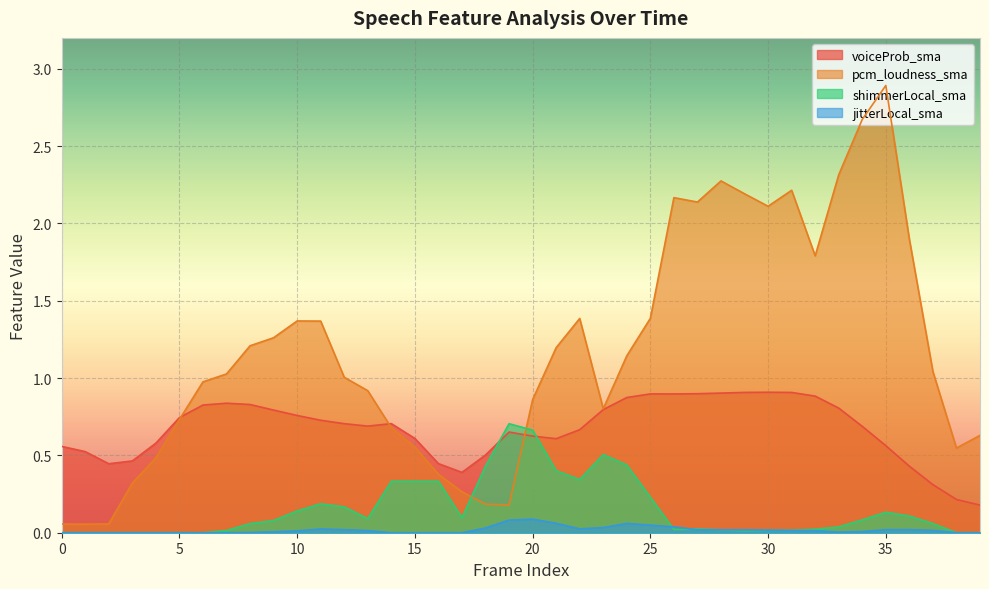

How many categories are shown in the chart?

40